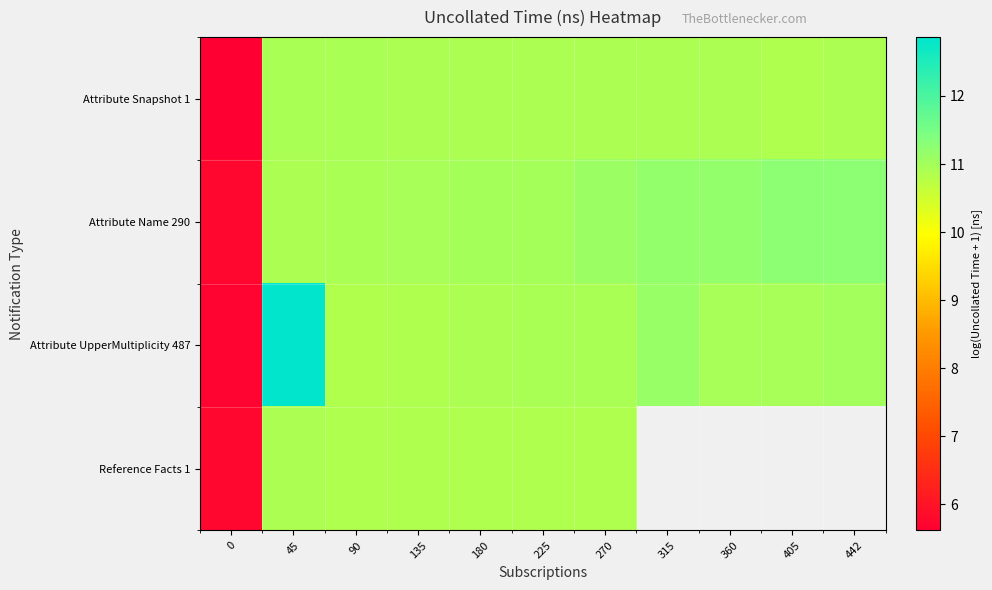

Count the number of data series in this chart.

4